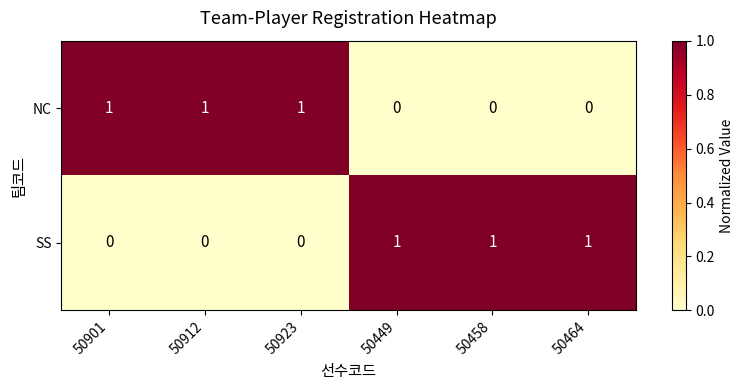

Count the NC values in the range 0 to 1.

6